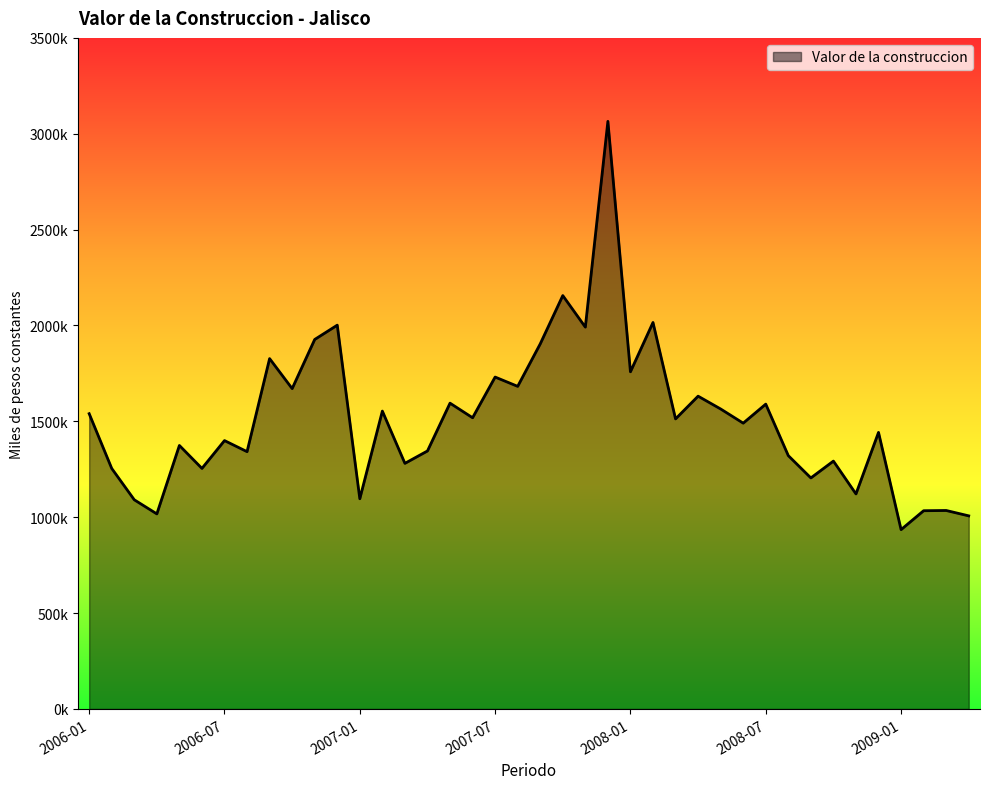

Reading left to right, what are all the values shown in this chart?

1540012.6	1254392.6	1090956.6	1017407.4	1374330.1	1254659.4	1399769.1	1342018.5	1827381.9	1670880.3	1927160.0	2001777.4	1096377.6	1553552.0	1281085.8	1345659.1	1594942.9	1518893.3	1731058.7	1682603.2	1904208.3	2156068.2	1991549.0	3064703.8	1758621.5	2015722.2	1512852.8	1631431.5	1564599.5	1490715.1	1589928.1	1321247.2	1204974.2	1292846.7	1121557.6	1442442.1	935427.9	1033945.4	1035217.2	1007192.4